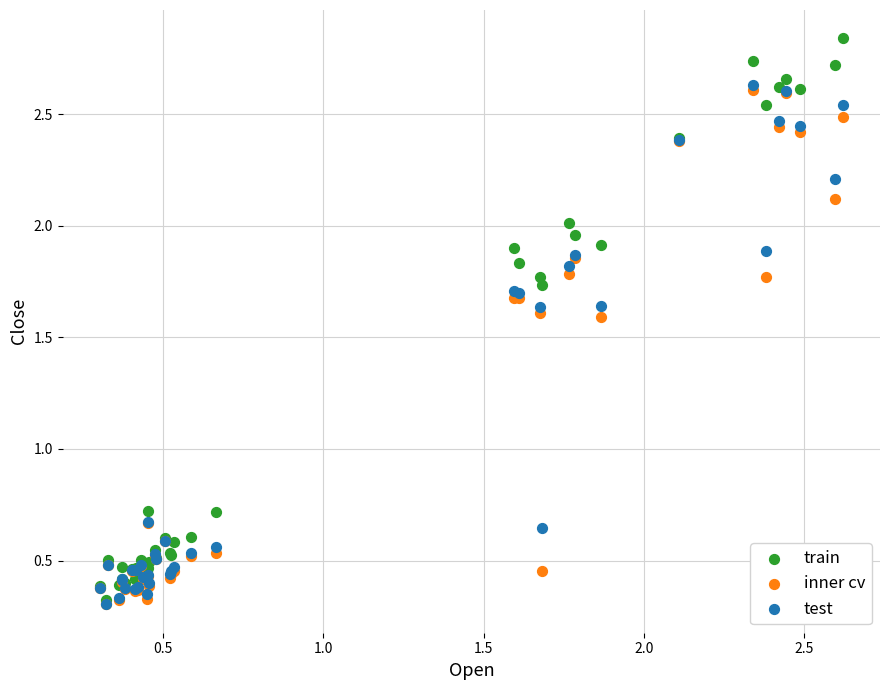

What are all the series names shown in the legend?

train, inner cv, test